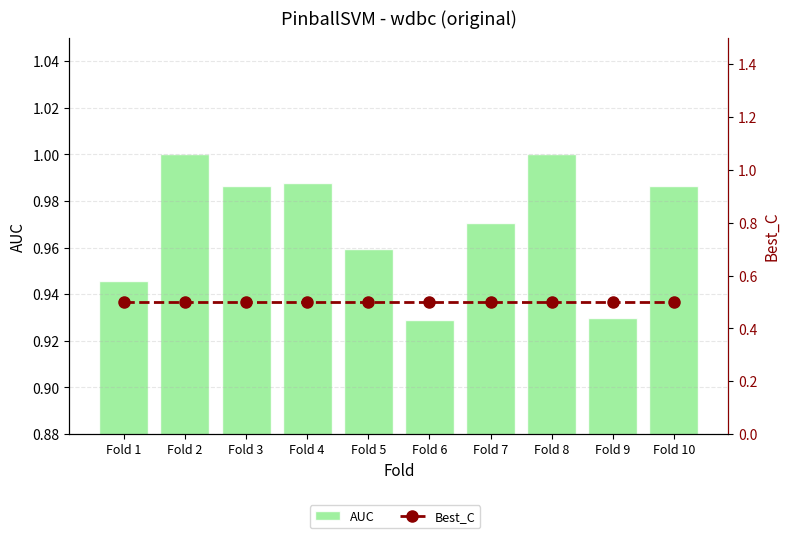

Rank the series by their maximum value, from highest to lowest.

AUC, Best_C